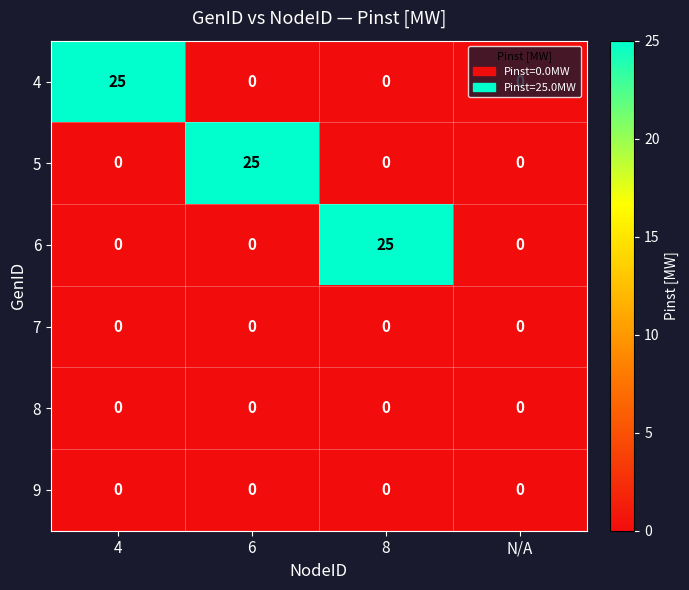

What is the difference between the maximum and second lowest values in the 6 series?

25